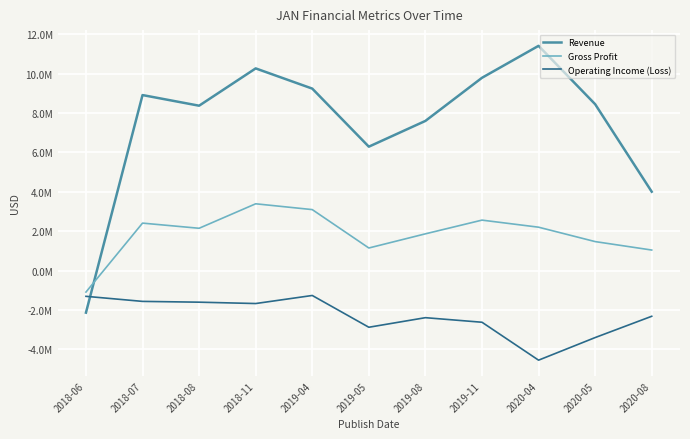

What is the average value of the Gross Profit series?

1842636